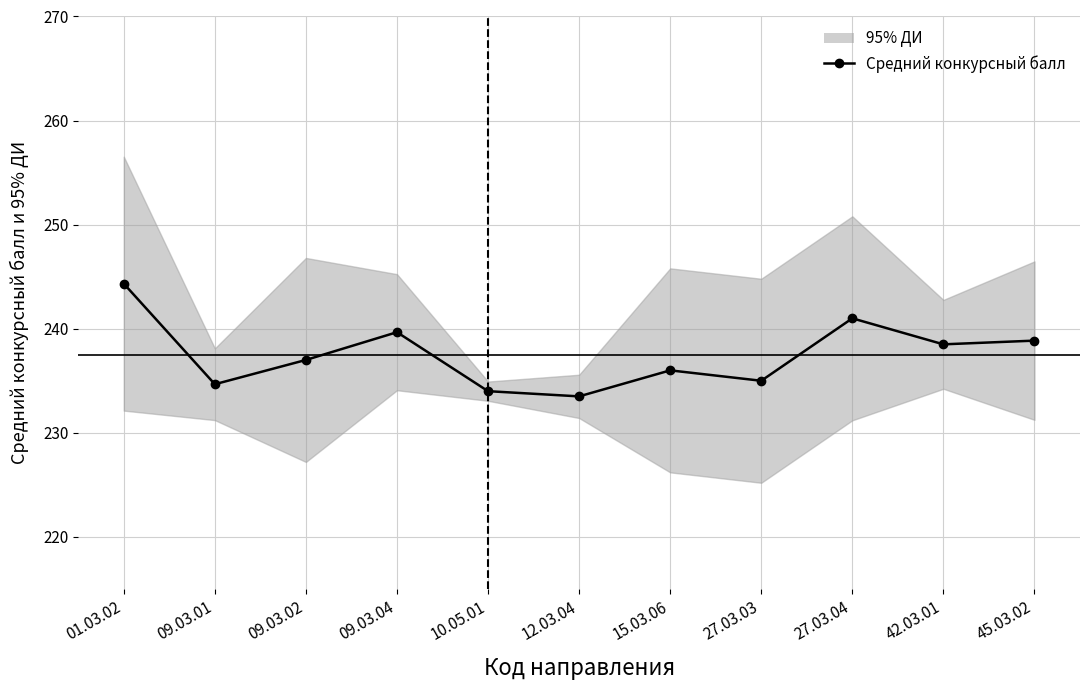

What is the value of the 4th point from the left?

239.7